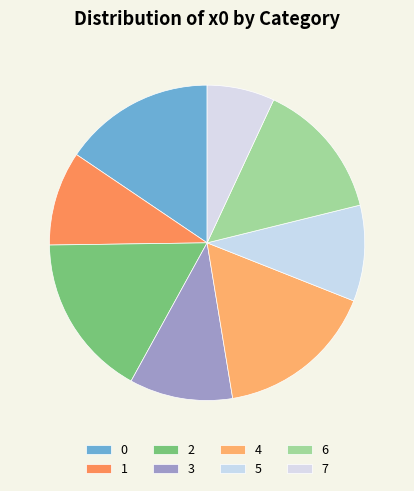

What percentage is the 6 slice, to the nearest percent?

14%